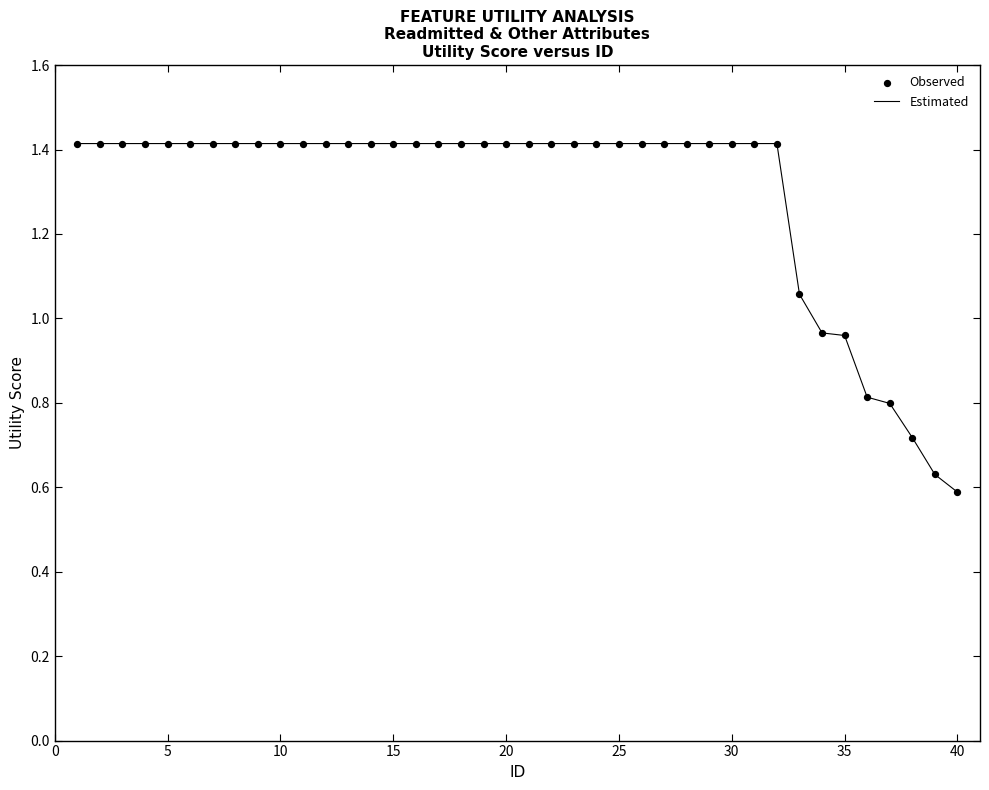

Does the chart have visible grid lines?

No